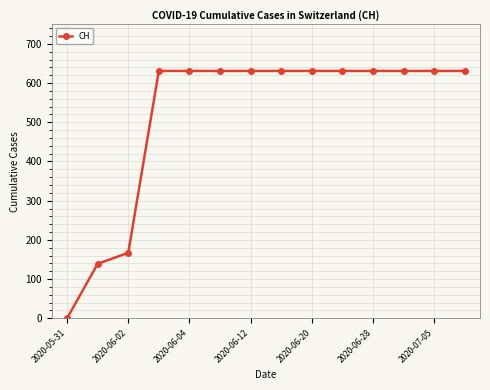

What is the maximum value shown in the chart?

631